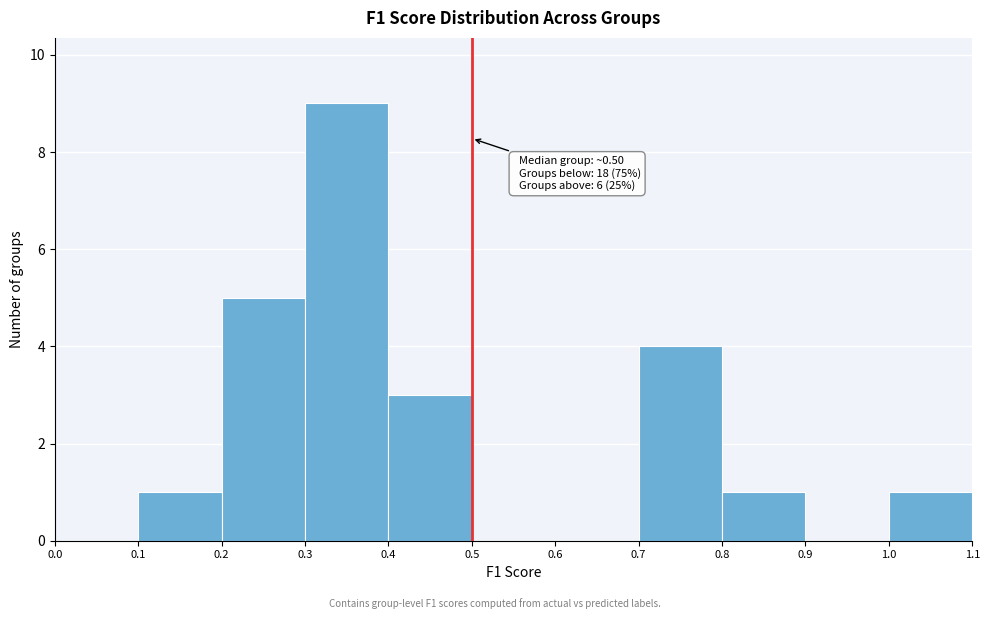

Which range on the x-axis has the tallest bar?

0.3 to 0.4